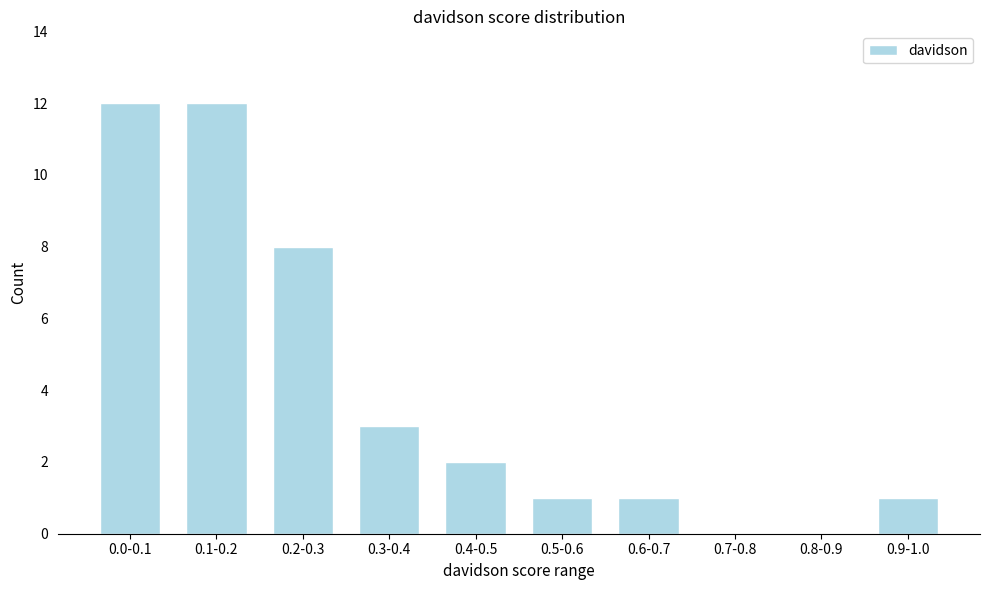

Reading right to left, list all the values displayed in this chart.

0.9-1.0=1	0.8-0.9=0	0.7-0.8=0	0.6-0.7=1	0.5-0.6=1	0.4-0.5=2	0.3-0.4=3	0.2-0.3=8	0.1-0.2=12	0.0-0.1=12